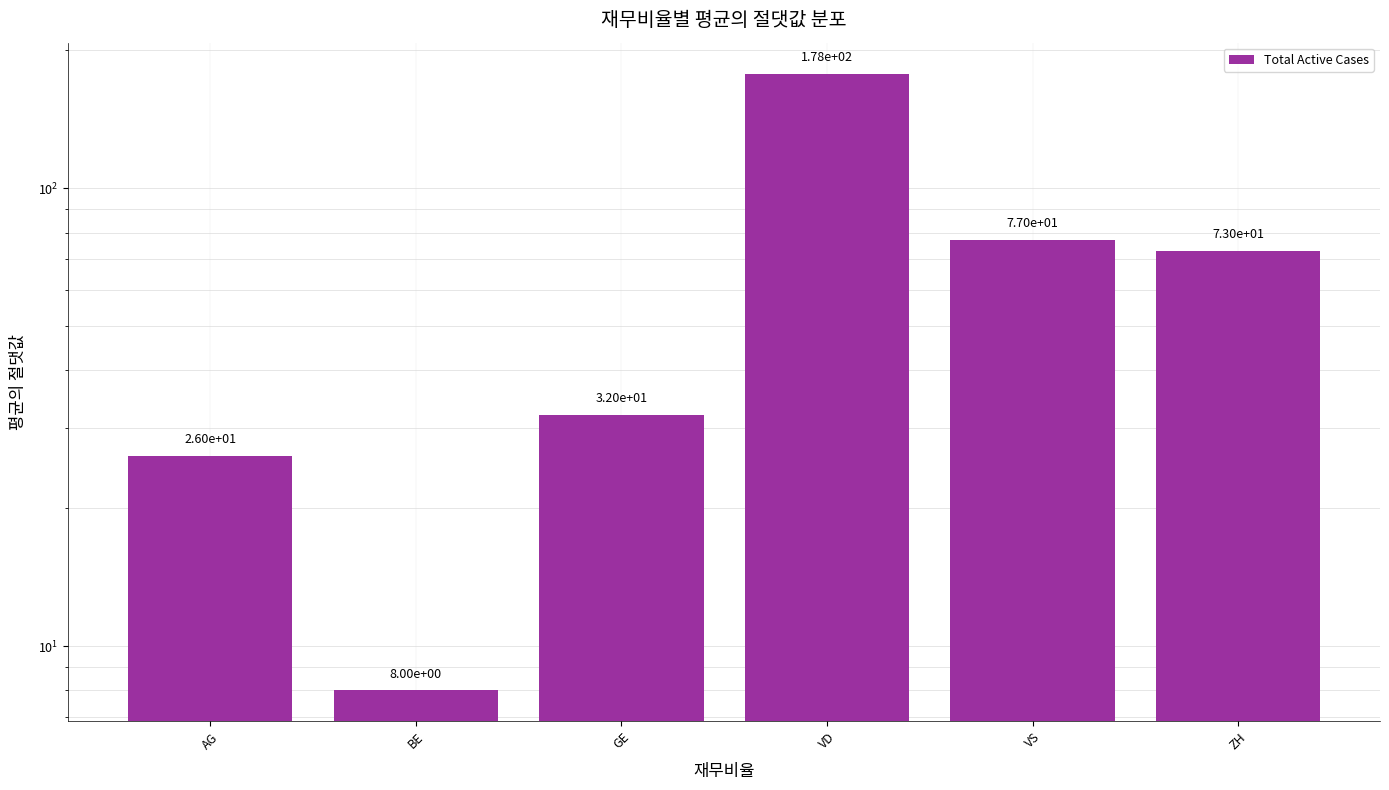

What is the label of the 5th bar from the right?

BE